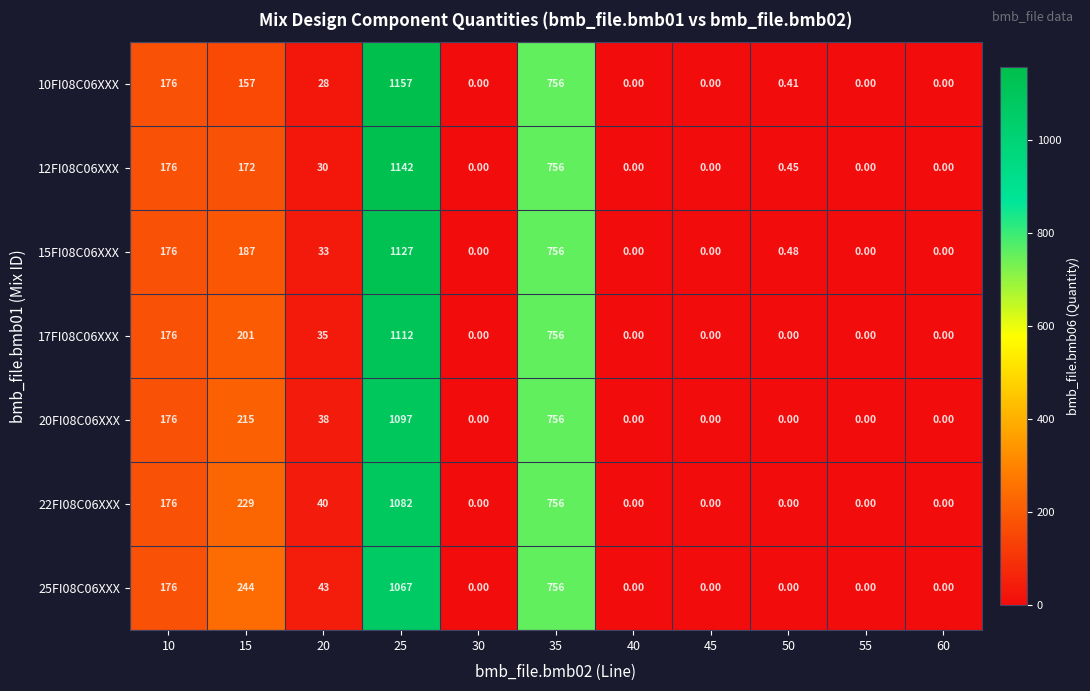

Is the value of 12FI08C06XXX at 50 greater than the value of 17FI08C06XXX at 45?

Yes